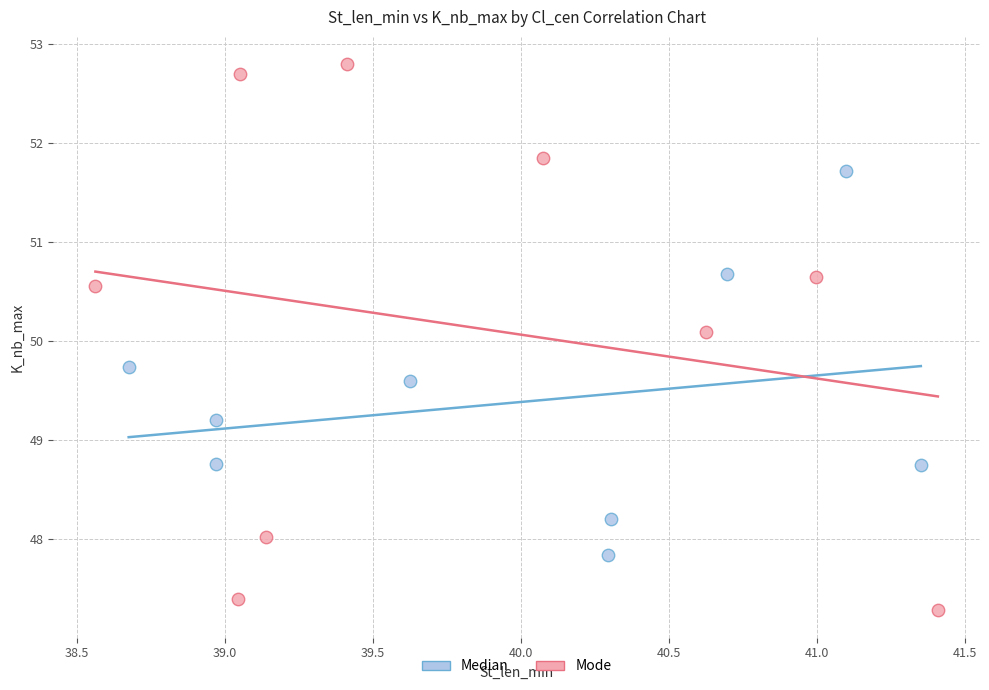

What are all the series names shown in the legend?

Median, Mode